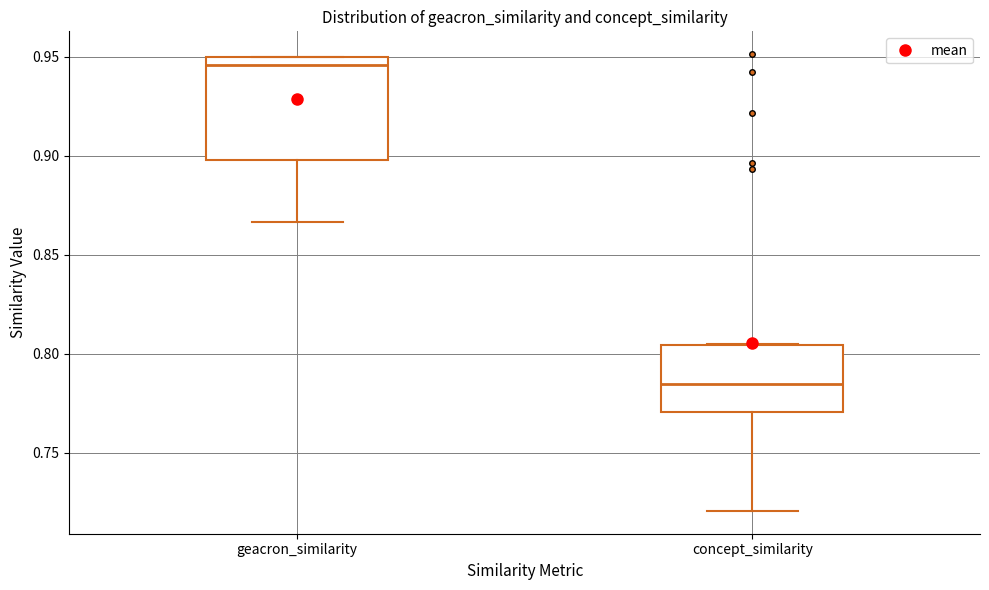

Reading left to right, transcribe this box plot: for each box, give where its median line is, the range the box spans, and where its two whiskers end, as read against the y-axis. The values are not printed on the chart, so give them approximately, as read against the axis.

geacron_similarity: median 0.945, box 0.900 to 0.950, whiskers 0.865 to 0.950
concept_similarity: median 0.785, box 0.770 to 0.805, whiskers 0.720 to 0.805